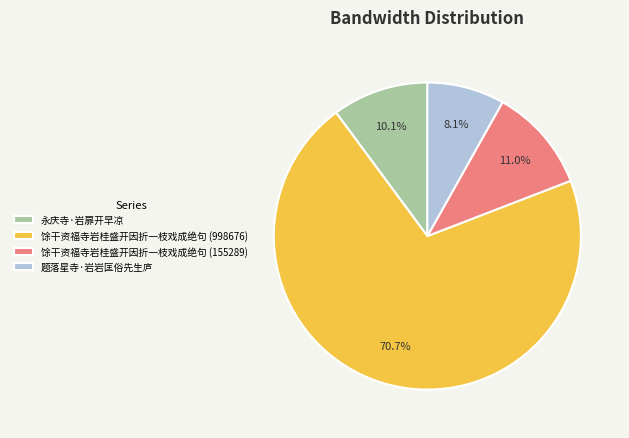

Is 永庆寺·岩扉开早凉 the majority of the pie?

No